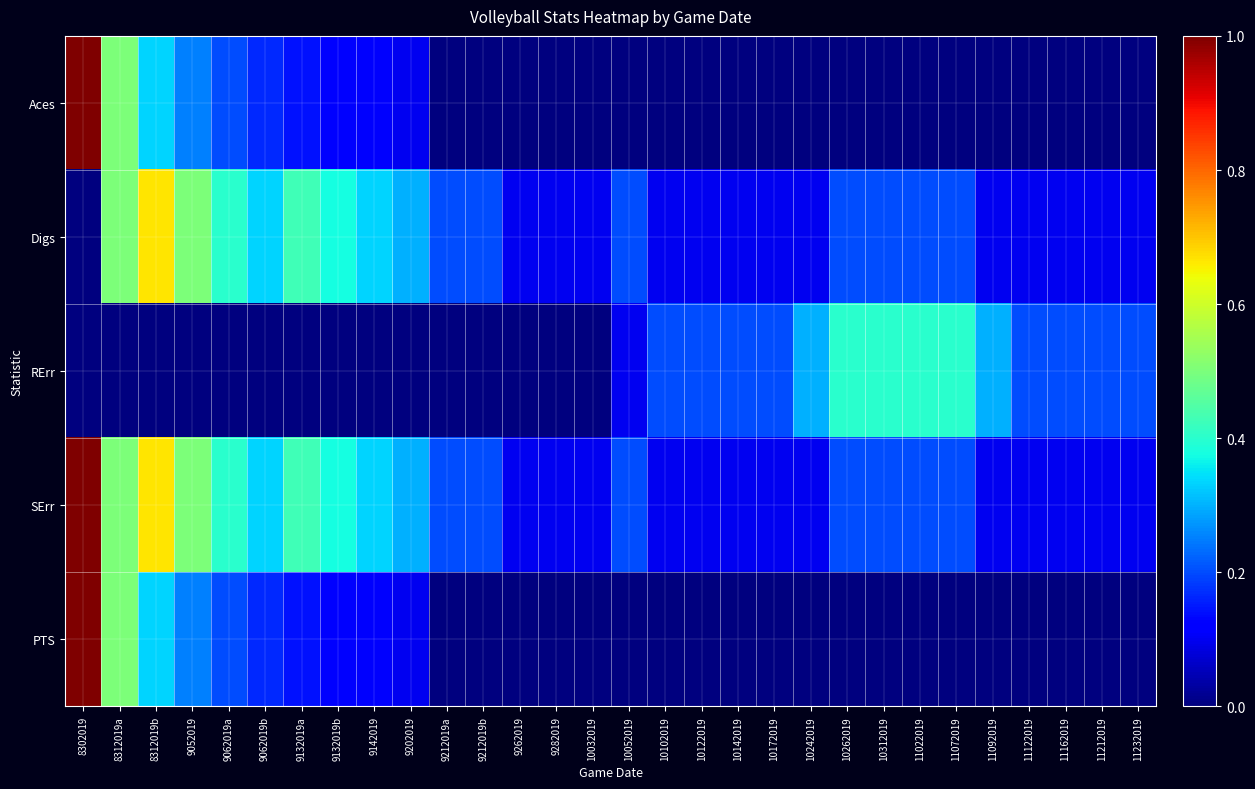

What is the total value across all series at 9132019a?

1.1